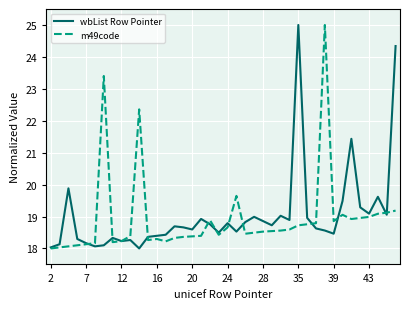

What is the highest value of the m49code series?

25.0